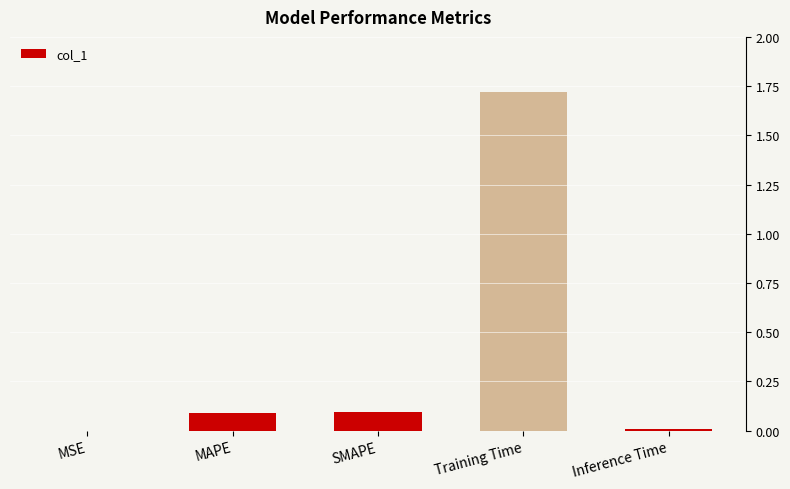

Which label corresponds to the largest value in the chart?

Training Time